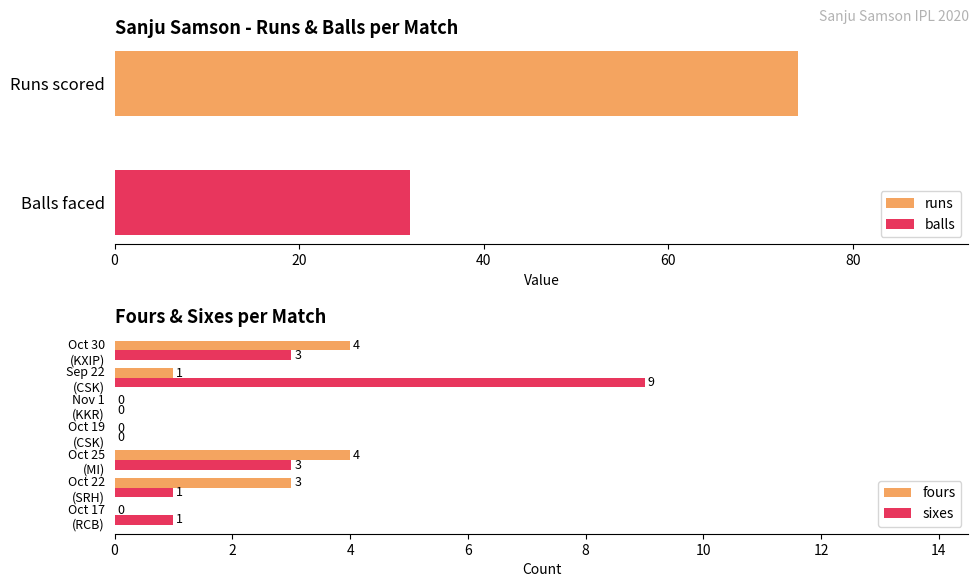

How many sixes values are between 0 and 3?

6